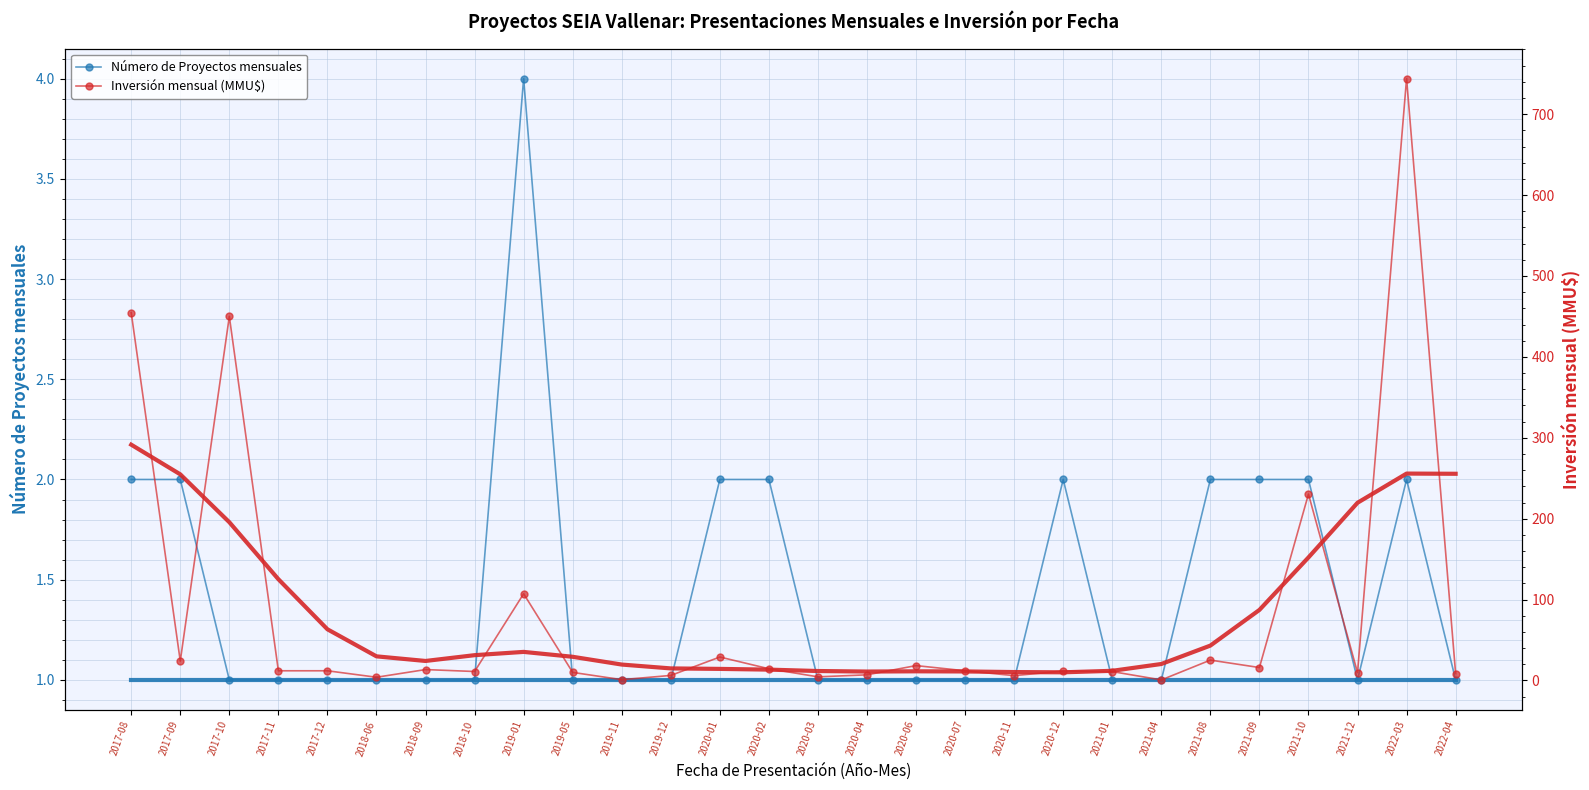

How many distinct data groups are displayed?

2